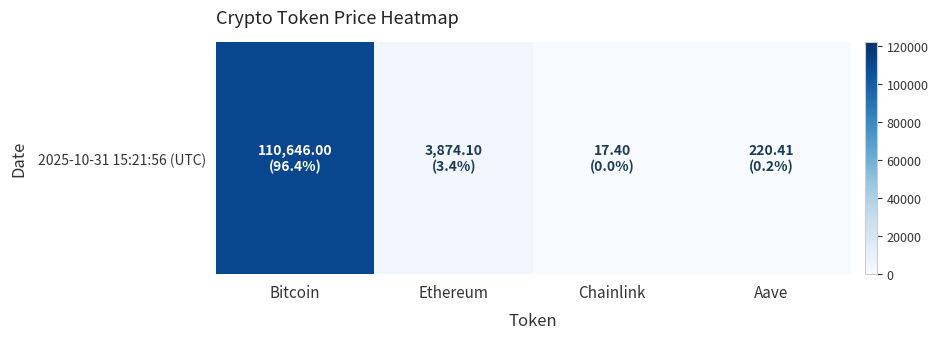

What is the sum of the values at Bitcoin and Chainlink?

110663.4